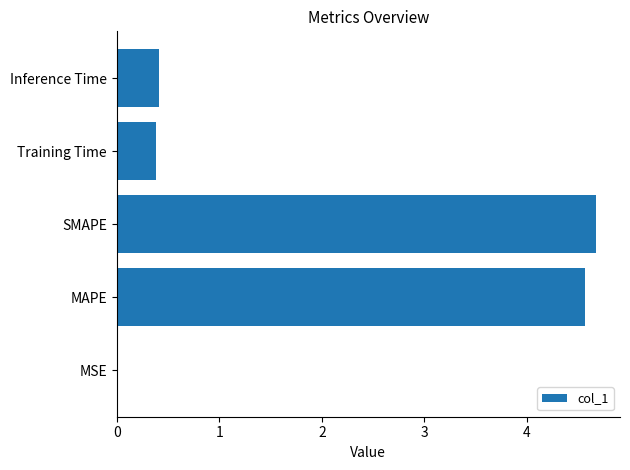

What is the sum of all values?

10.0